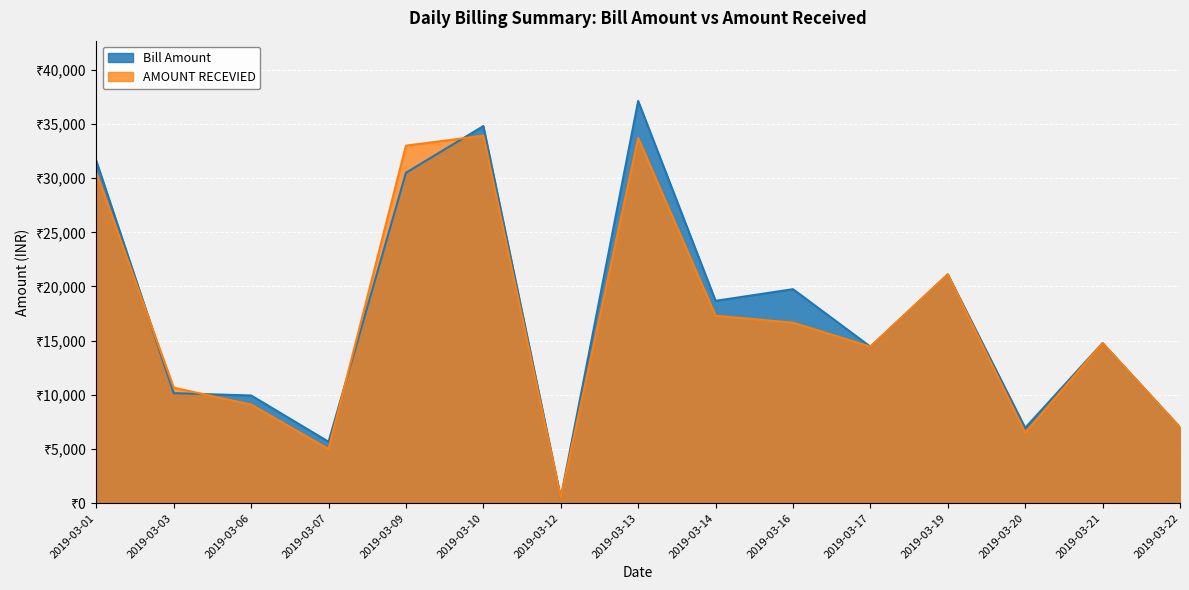

Reading left to right, transcribe all the data shown in this chart.

Bill Amount: 2019-03-01=31582	2019-03-03=10154	2019-03-06=9940	2019-03-07=5670	2019-03-09=30500	2019-03-10=34808	2019-03-12=500	2019-03-13=37122	2019-03-14=18676	2019-03-16=19752	2019-03-17=14444	2019-03-19=21118	2019-03-20=6955	2019-03-21=14778	2019-03-22=7000
AMOUNT RECEVIED: 2019-03-01=30500	2019-03-03=10660	2019-03-06=9100	2019-03-07=5000	2019-03-09=33000	2019-03-10=33924	2019-03-12=500	2019-03-13=33700	2019-03-14=17300	2019-03-16=16666	2019-03-17=14444	2019-03-19=21118	2019-03-20=6500	2019-03-21=14778	2019-03-22=7000